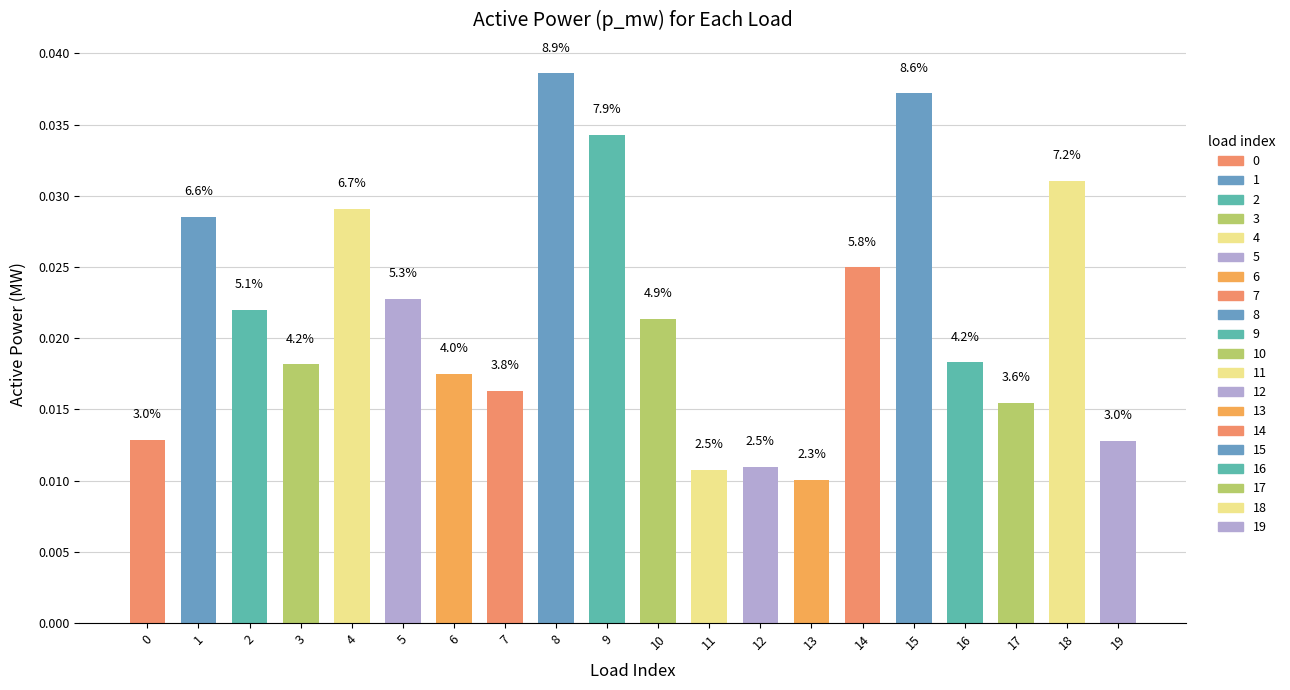

List the labels in order of value, smallest first.

13, 11, 12, 19, 0, 17, 7, 6, 3, 16, 10, 2, 5, 14, 1, 4, 18, 9, 15, 8